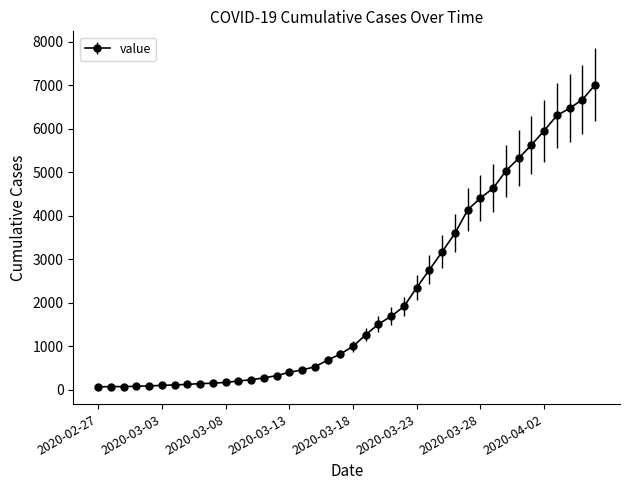

What is the maximum value shown in the chart?

7005